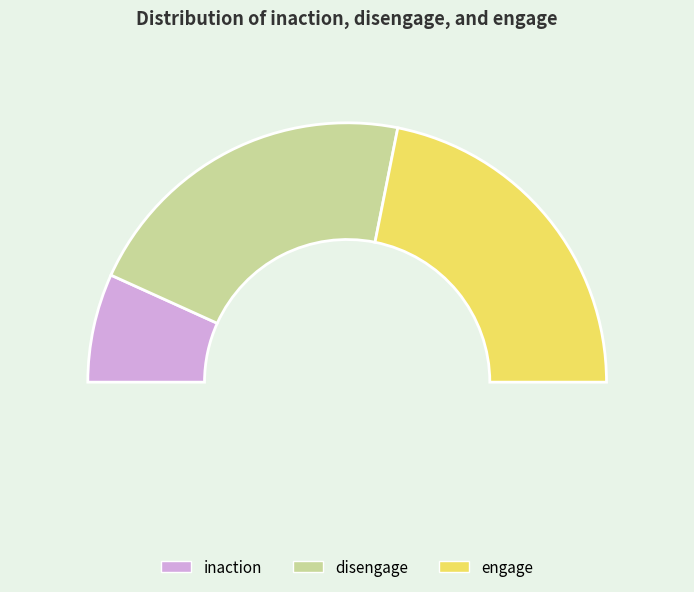

How many segments does this pie chart have?

2